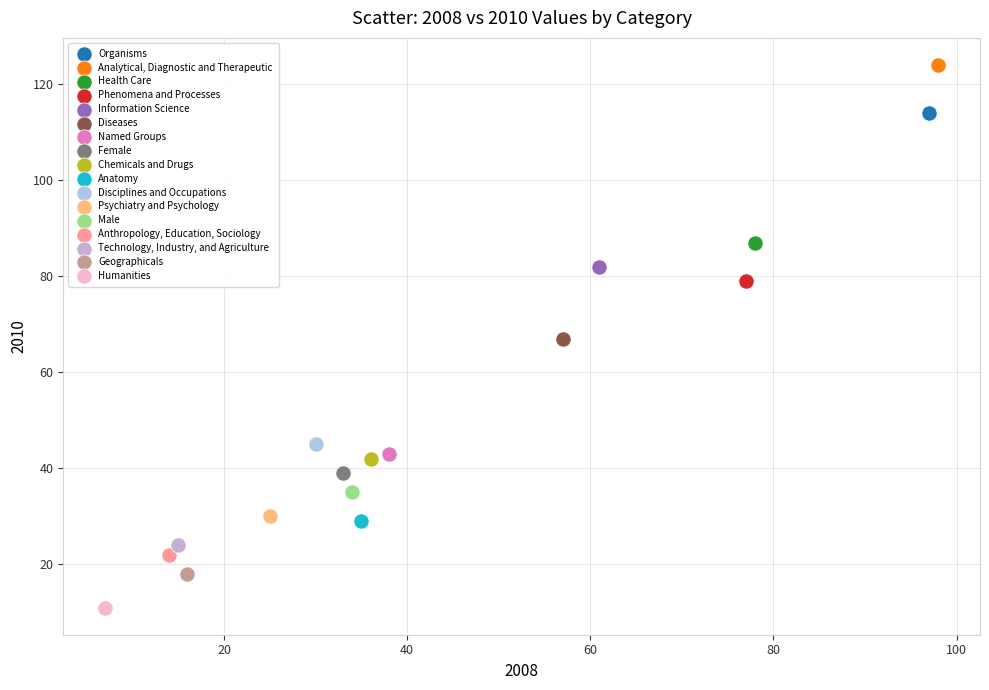

What are all the series names shown in the legend?

Organisms, Analytical, Diagnostic and Therapeutic, Health Care, Phenomena and Processes, Information Science, Diseases, Named Groups, Female, Chemicals and Drugs, Anatomy, Disciplines and Occupations, Psychiatry and Psychology, Male, Anthropology, Education, Sociology, Technology, Industry, and Agriculture, Geographicals, Humanities